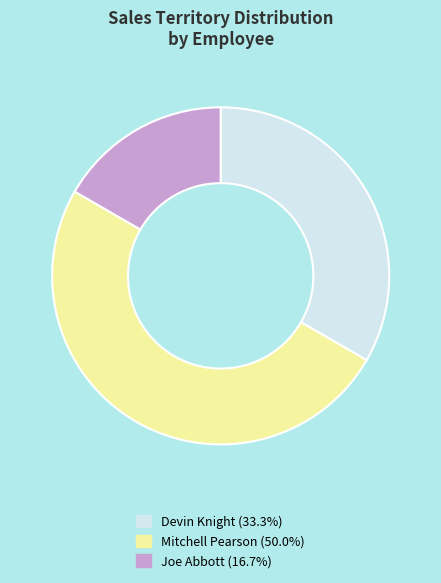

Between Mitchell Pearson and Devin Knight, which is larger?

Mitchell Pearson